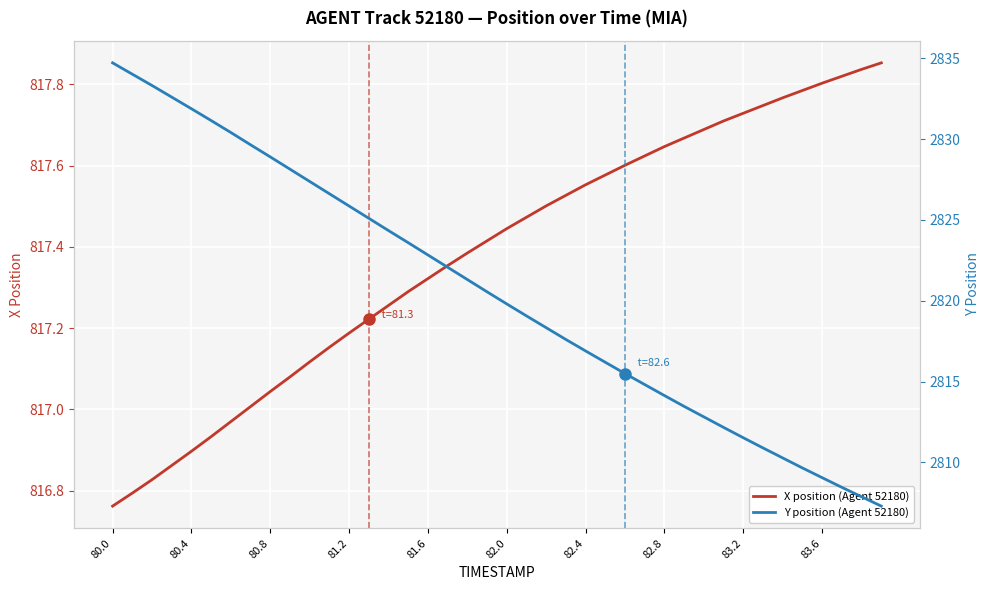

List the series in order of their peak value, lowest first.

X position (Agent 52180), Y position (Agent 52180)